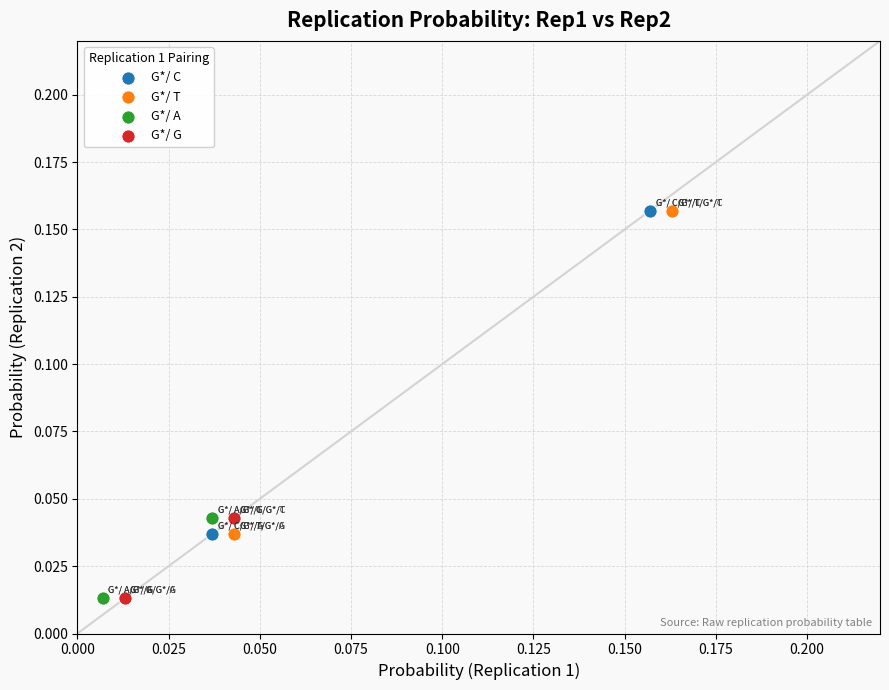

What are all the series names shown in the legend?

G*/ C, G*/ T, G*/ A, G*/ G